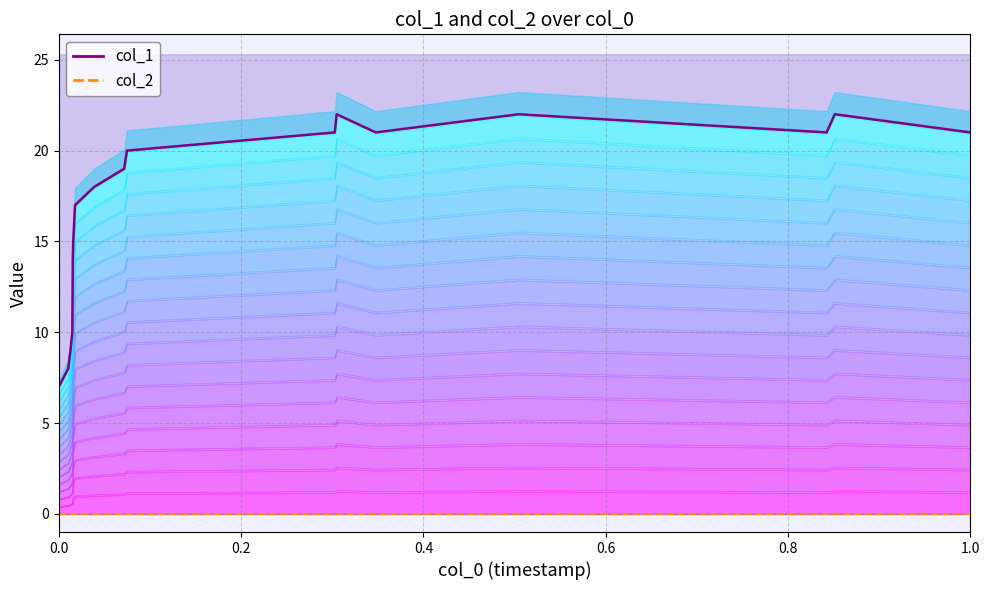

Reading left to right, transcribe all the data shown in this chart.

col_1 line: 7	8	9	10	14	15	16	17	18	19	20	21	22	21	22	21	22	21
col_2 line: 0	0	0	0	0	0	0	0	0	0	0	0	0	0	0	0	0	0